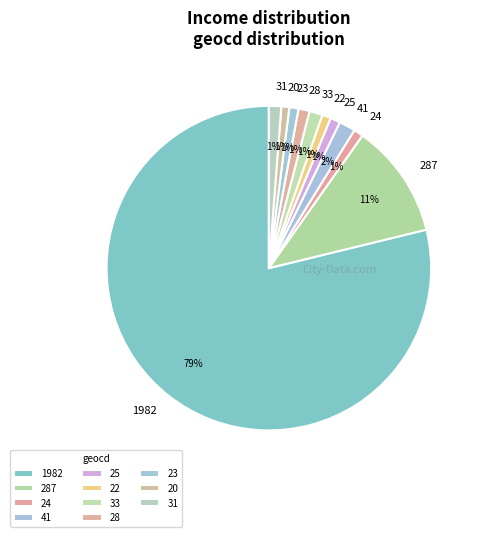

True or false: 23 accounts for 1% of the total.

True